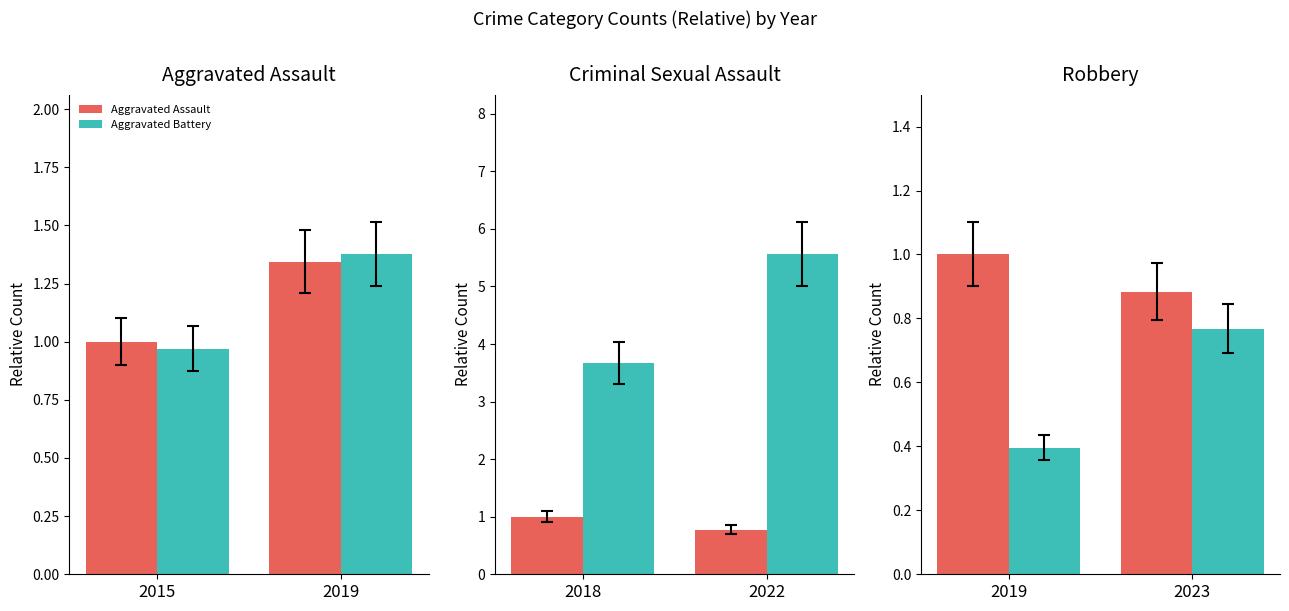

How many data points does each series have?

2